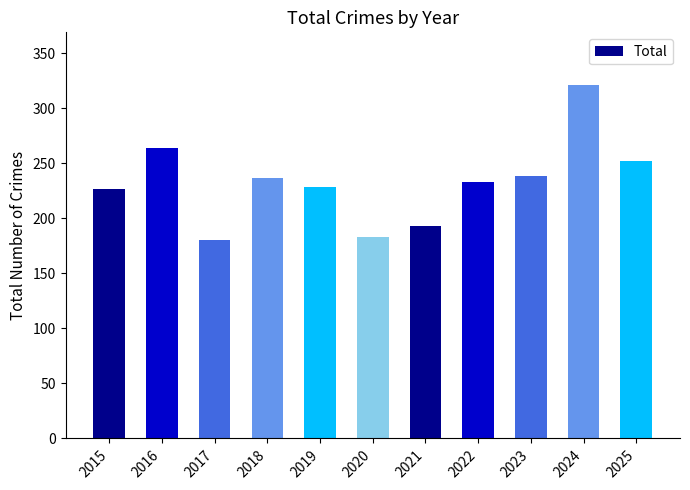

What is the value of the 8th bar from the left?

233